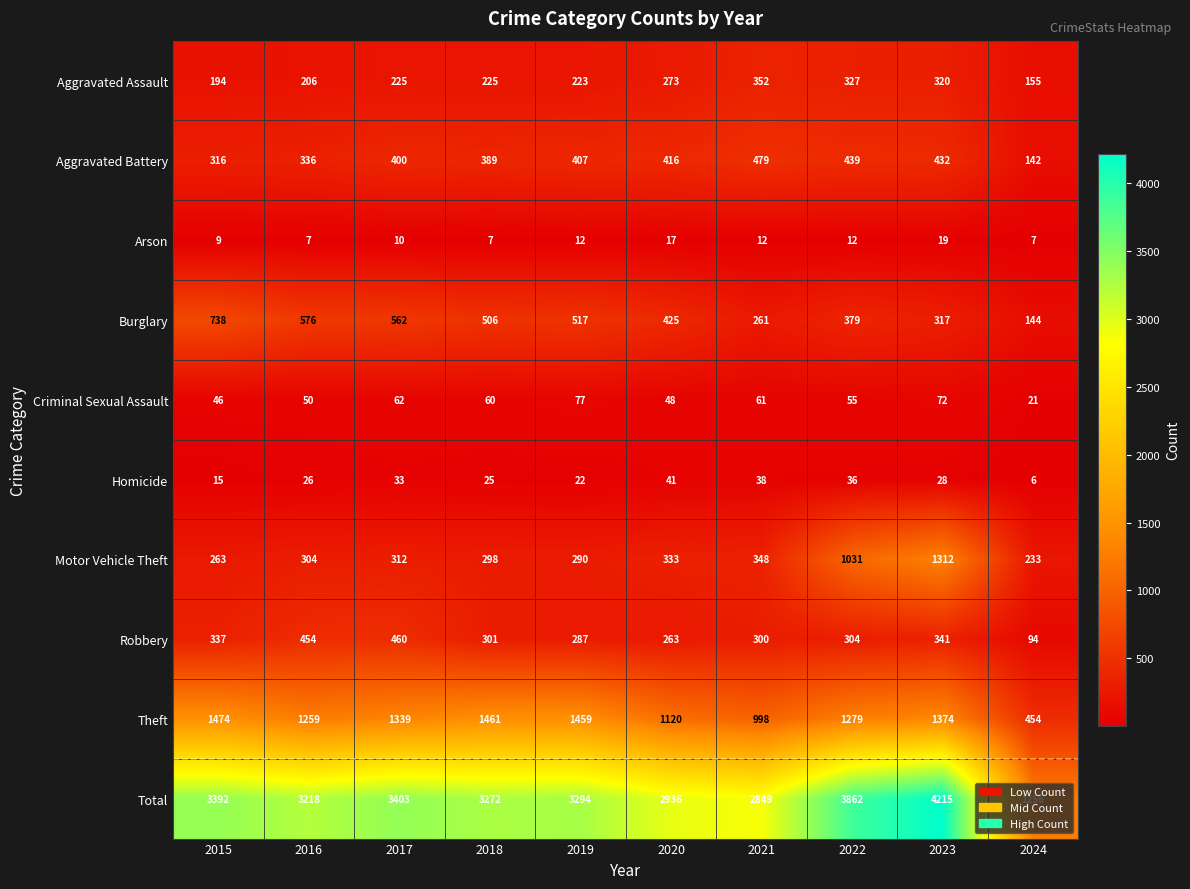

Is the value of Robbery at 2019 greater than the value of Total at 2022?

No